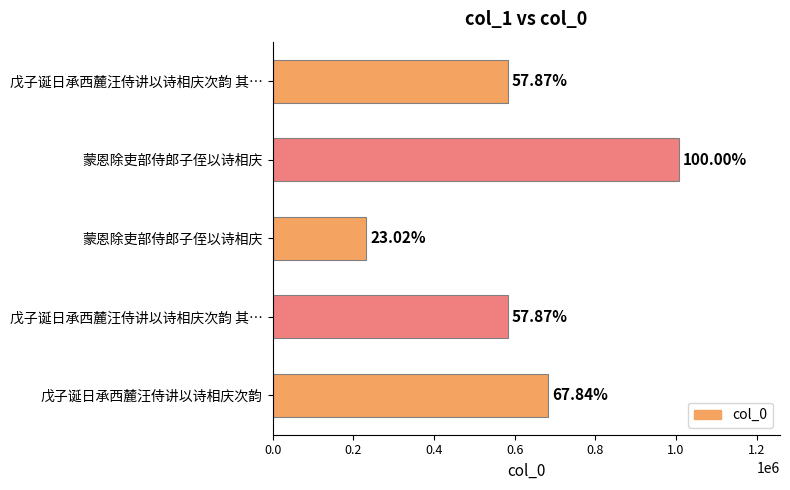

Does the chart contain any negative values?

No